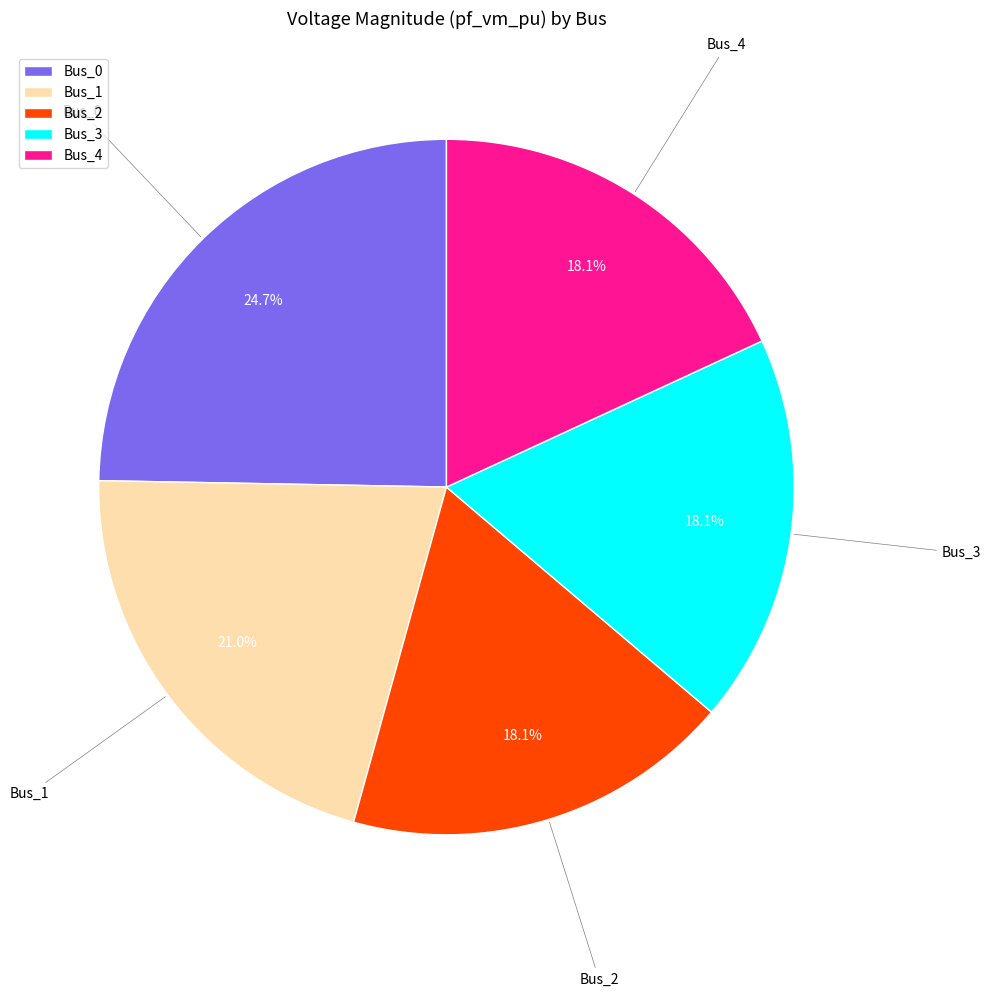

Is there a majority slice in this chart?

No